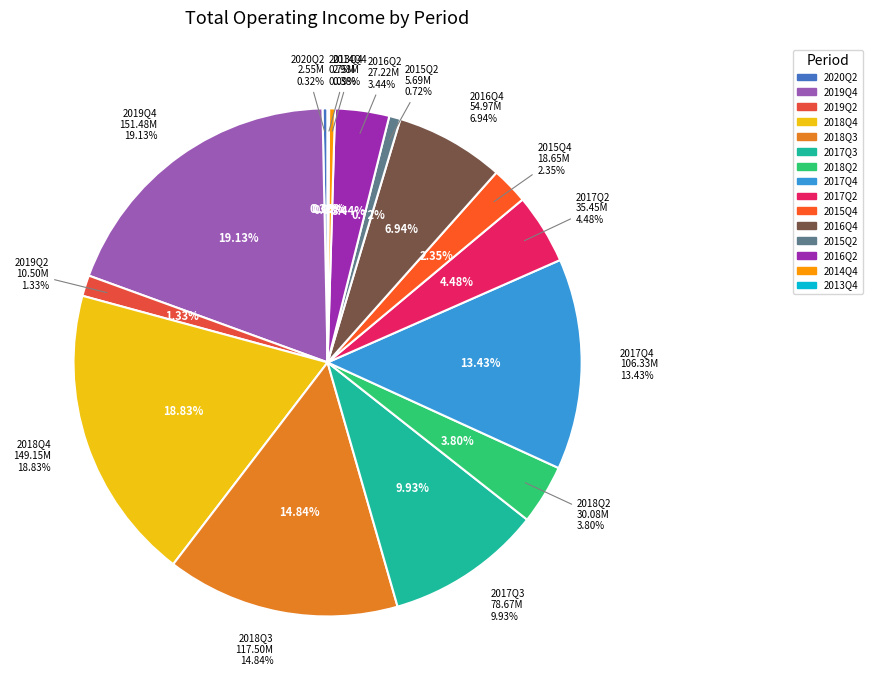

What is the change in value from 2020Q2 to 2018Q4?

+146594791.8